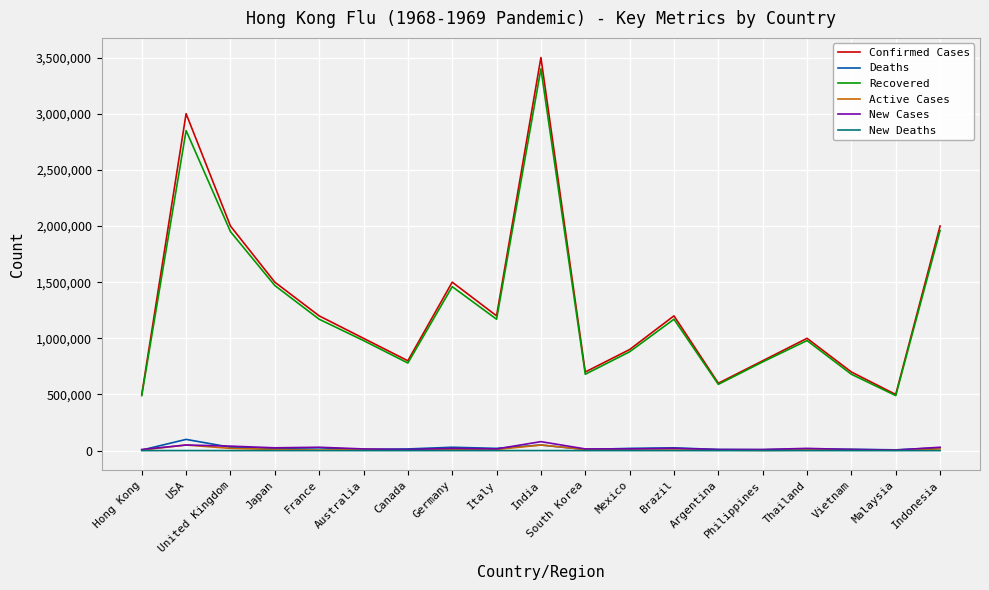

Which label corresponds to the largest value in the chart?

India